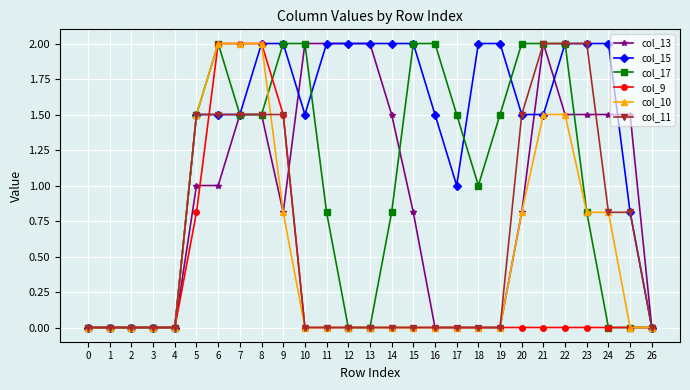

The value of col_9 at 9 is 1.5. True or false?

True